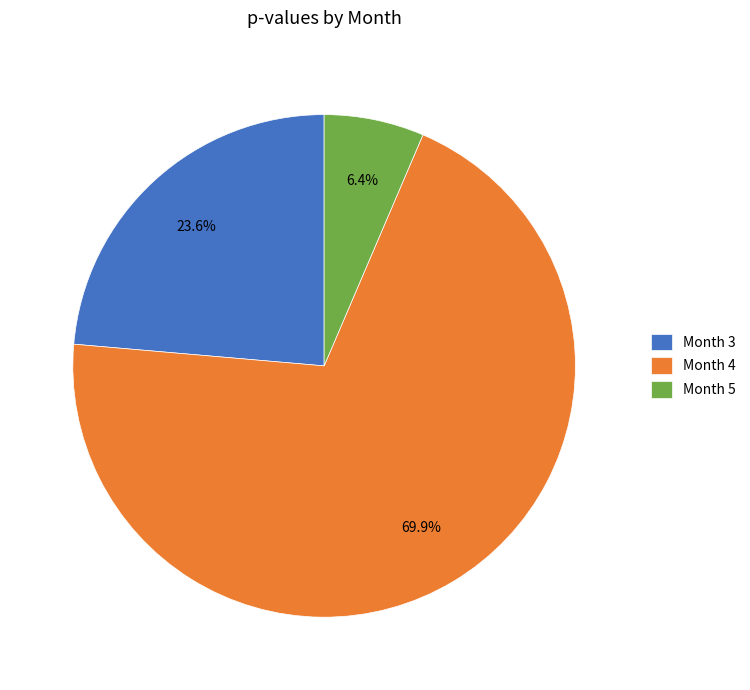

Which slice is the largest?

Month 4